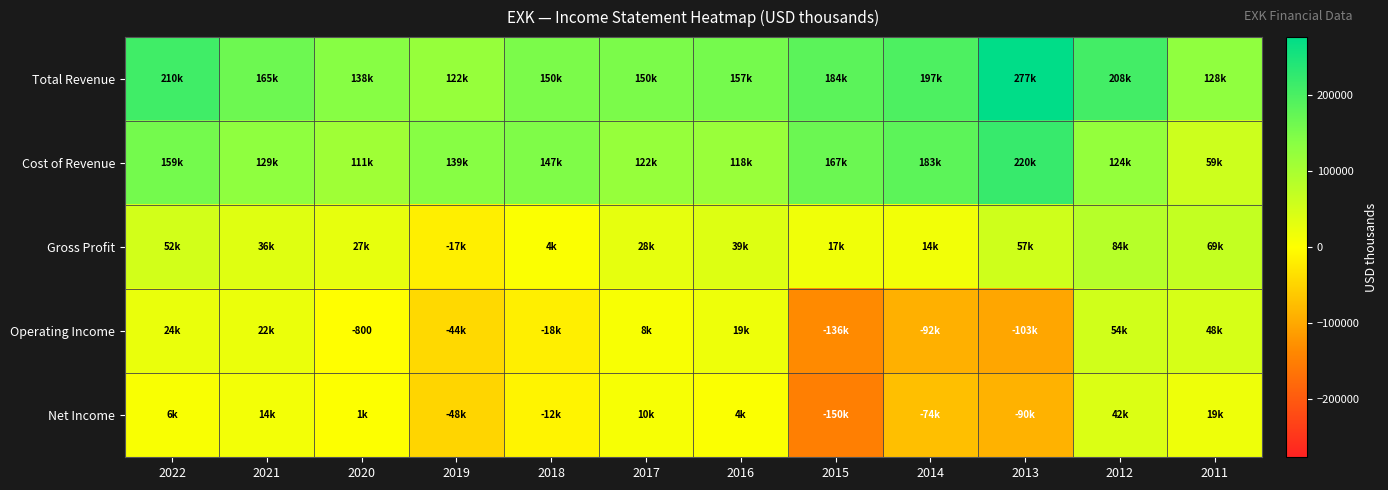

At which label does Gross Profit first exceed 36400?

2022